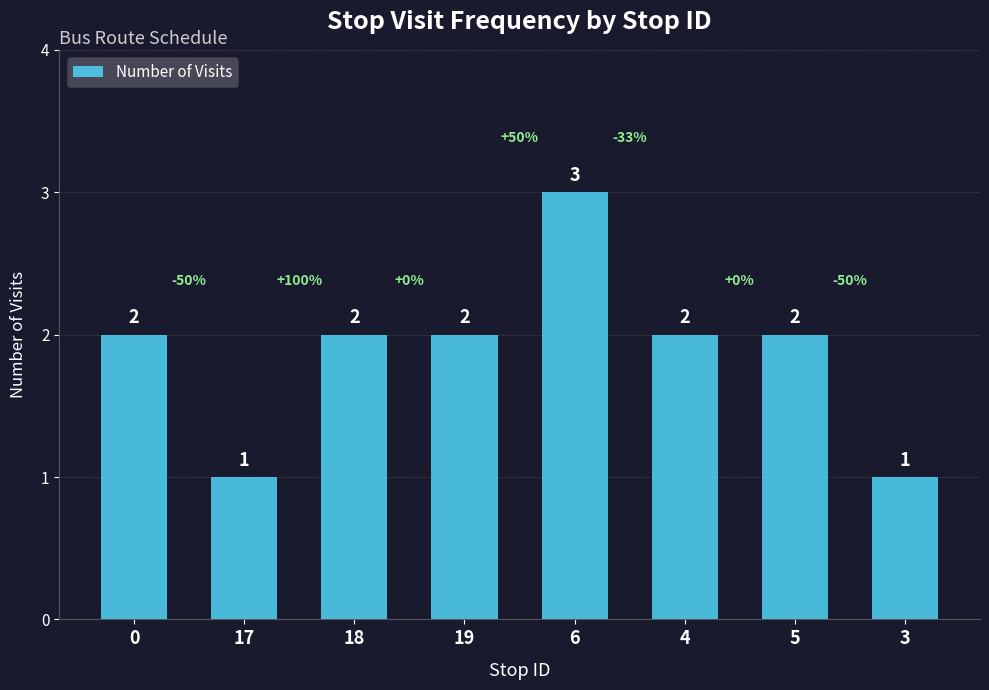

Read the value at 3.

1